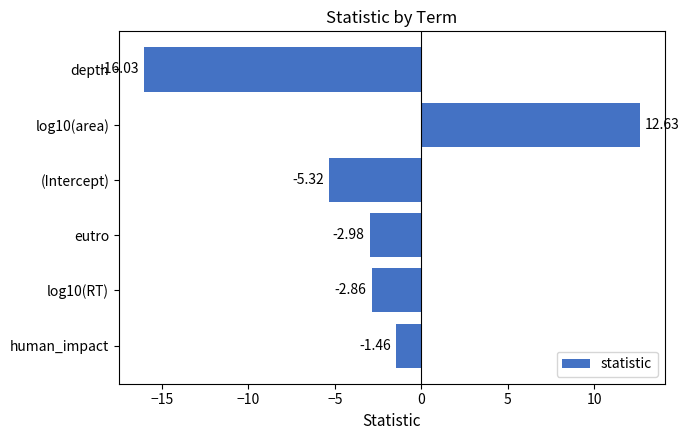

How many data points are less than -2?

4